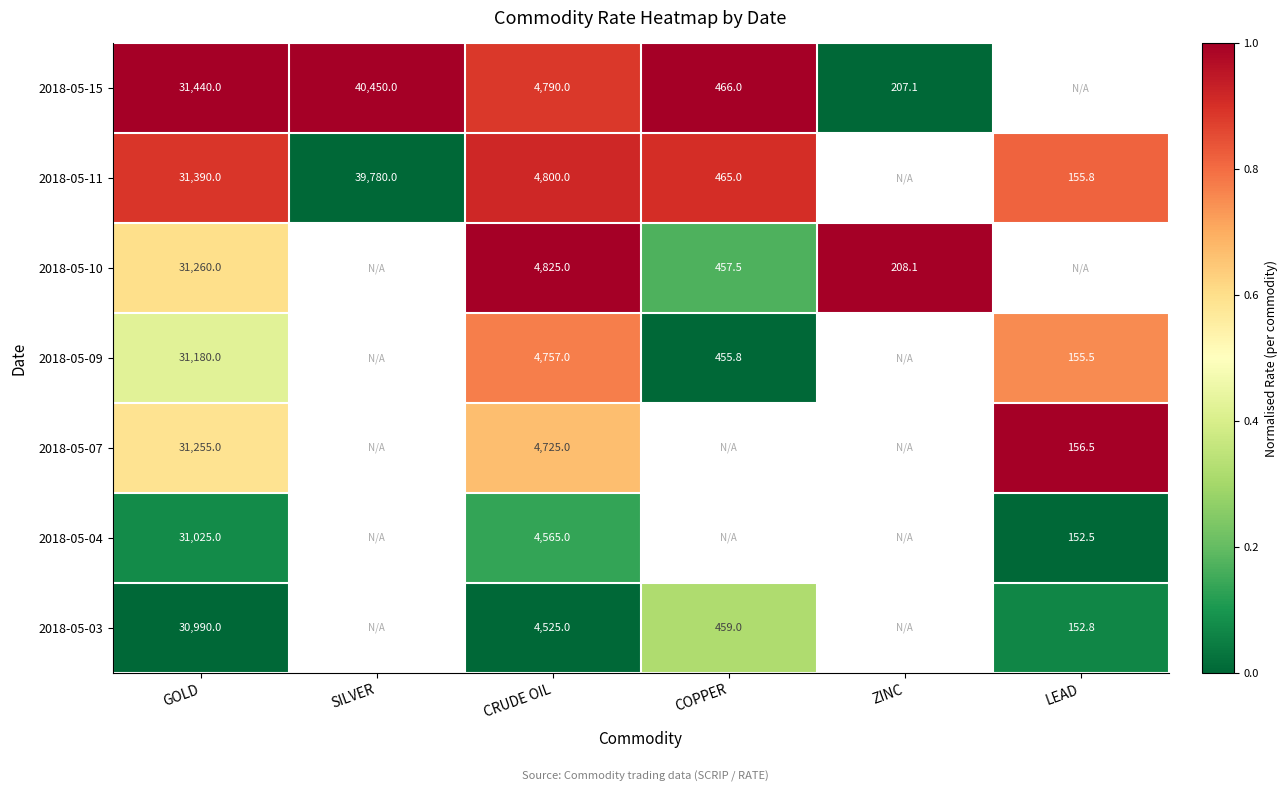

Which category has the highest value across all series?

GOLD